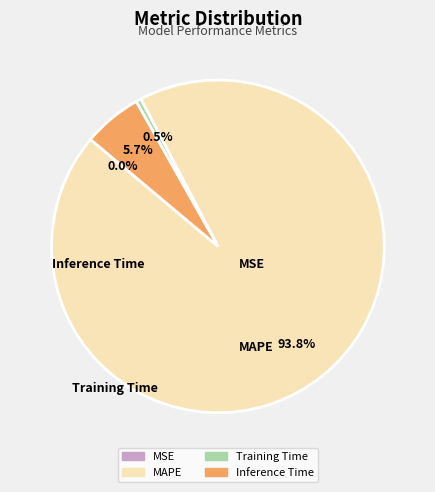

Which slice represents more than half of the pie?

MAPE